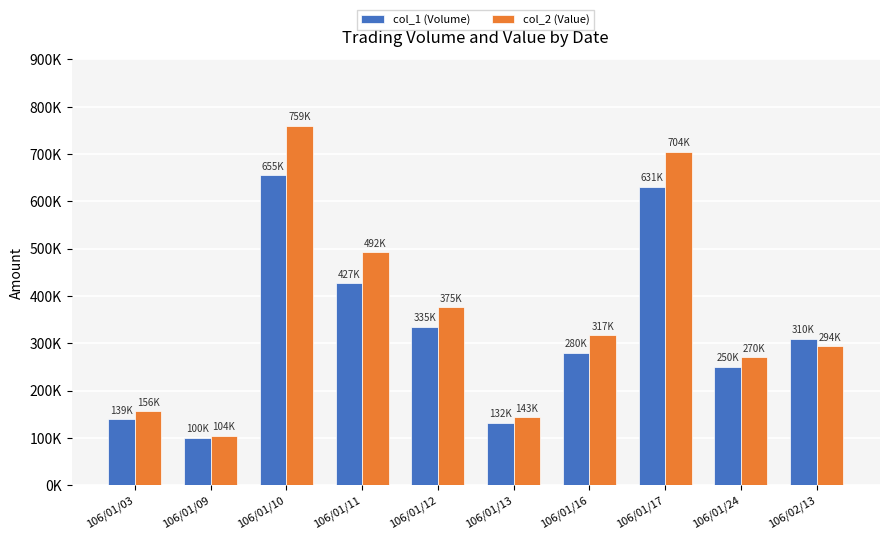

Which series has the widest spread of values?

col_2 (Value)